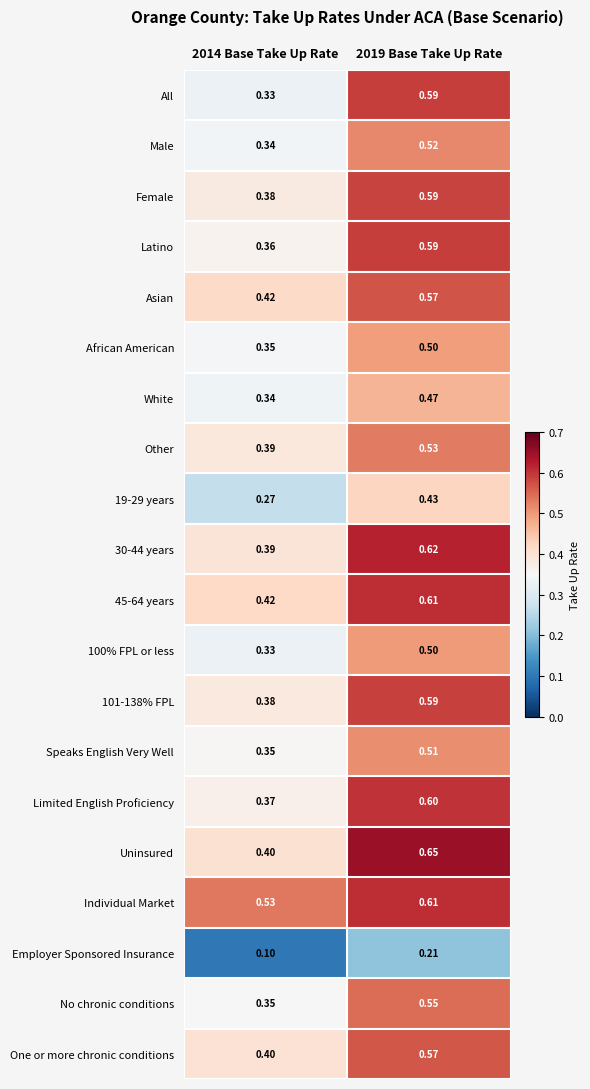

Which series has the widest spread of values?

All